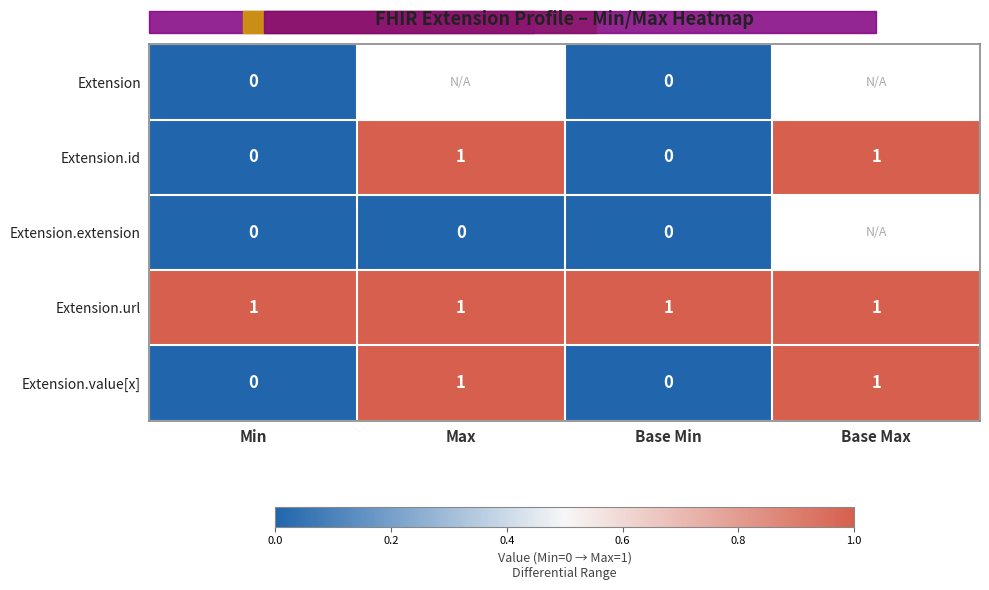

Is it true that Extension.id equals 1.4 at Base Max?

False